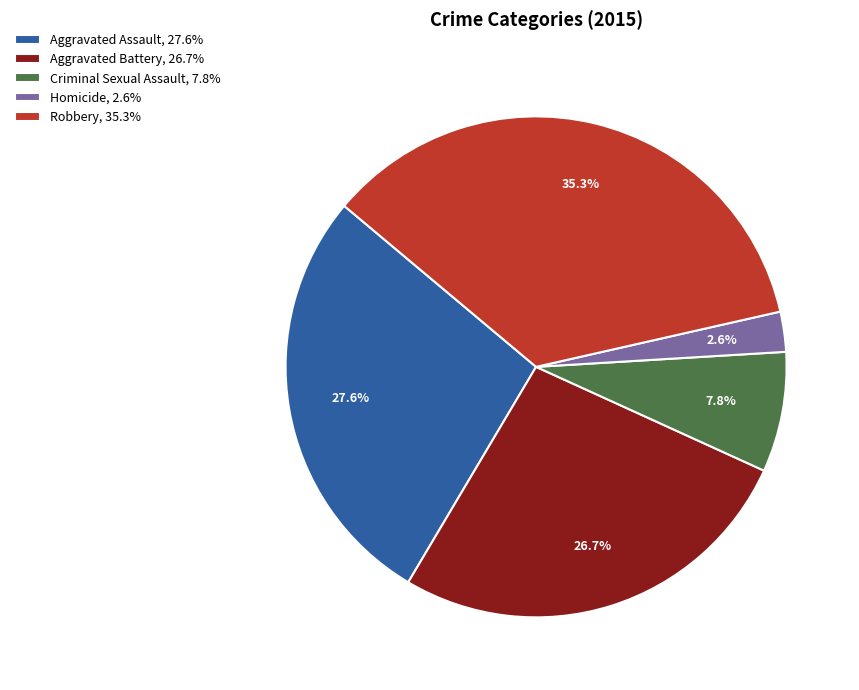

Between Criminal Sexual Assault, 7.8% and Aggravated Assault, 27.6%, which is larger?

Aggravated Assault, 27.6%